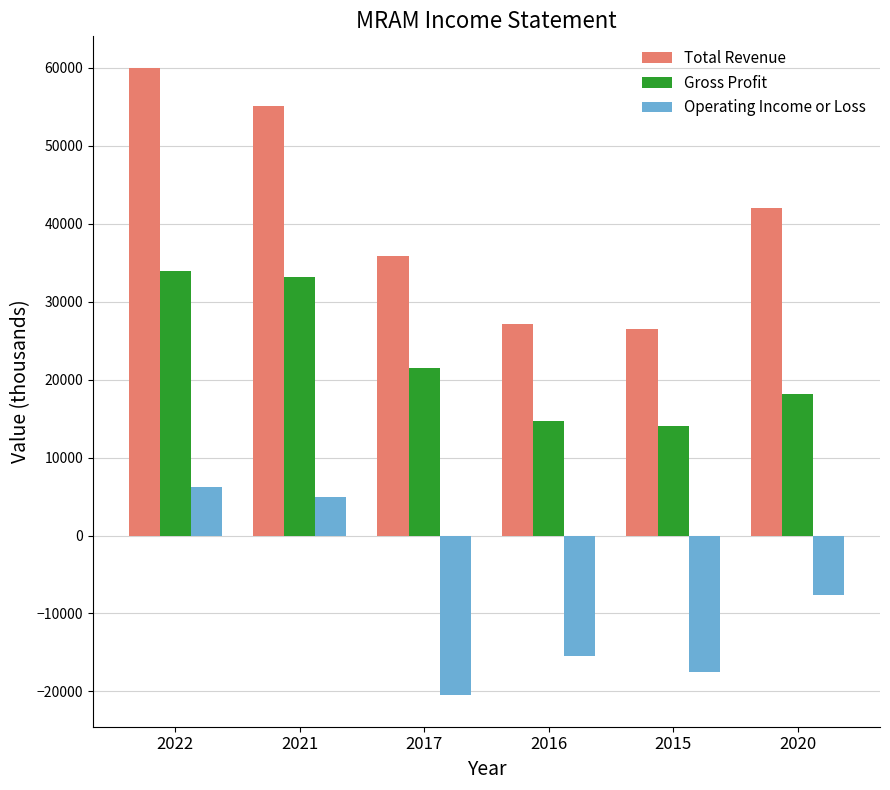

What is the maximum value shown in the chart?

60000